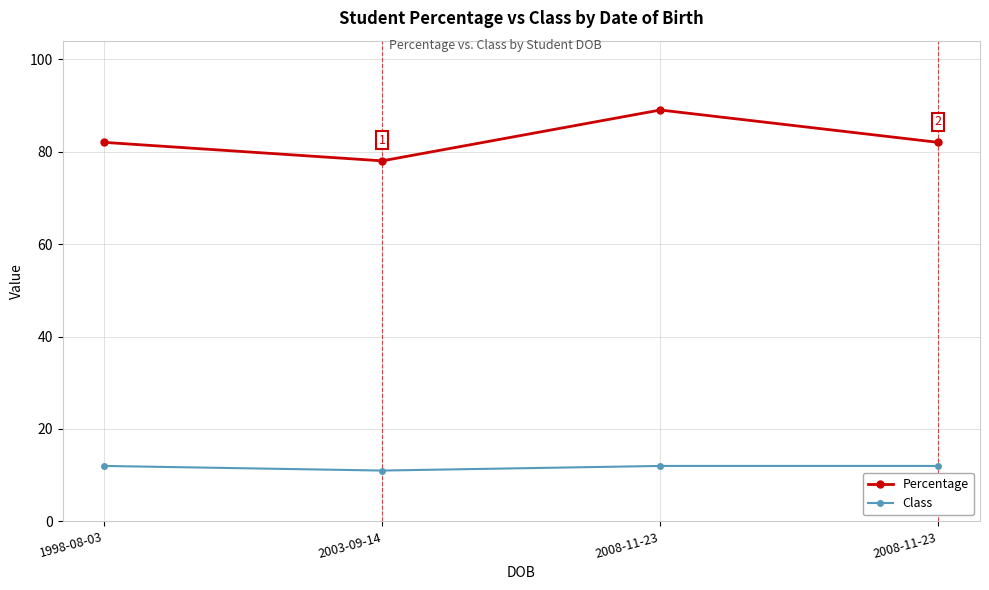

How many series are shown in this chart?

2